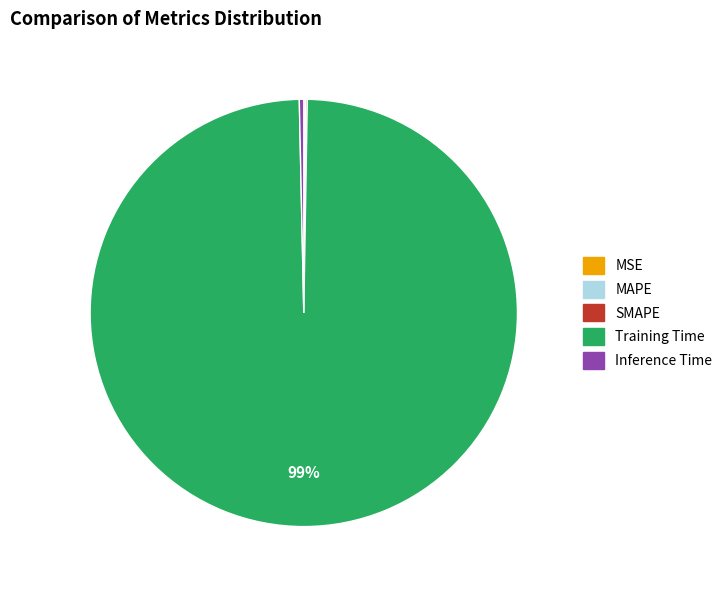

The Inference Time slice represents 0% of the pie. True or false?

True